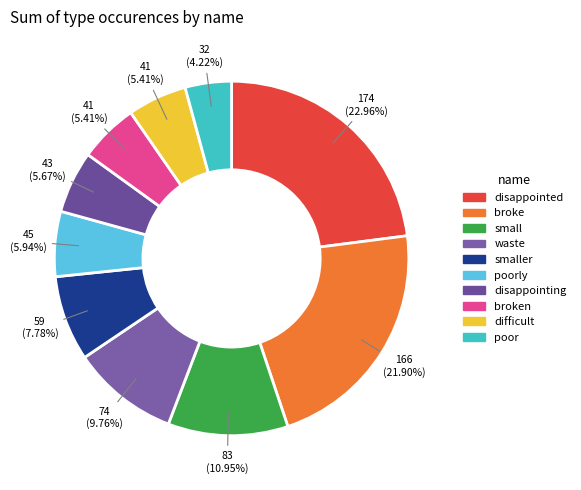

Between poor and smaller, which is larger?

smaller